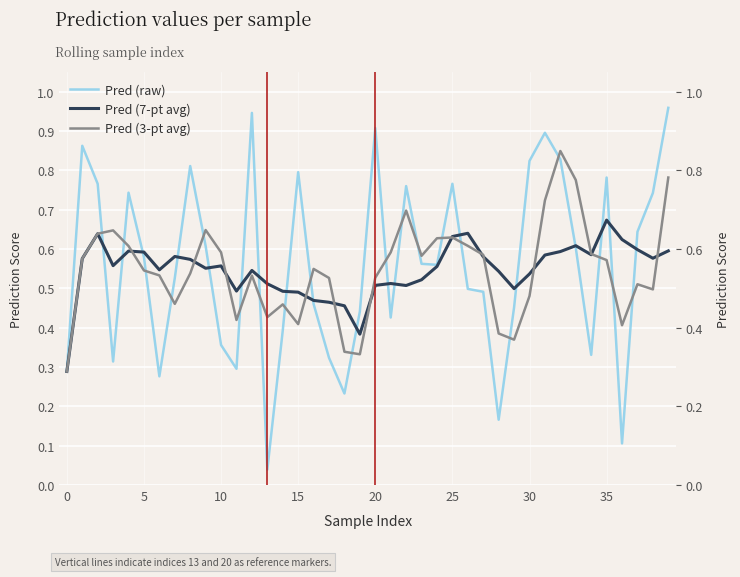

Which series ends up on top after the final intersection of Pred (raw) and Pred (7-pt avg)?

Pred (raw)